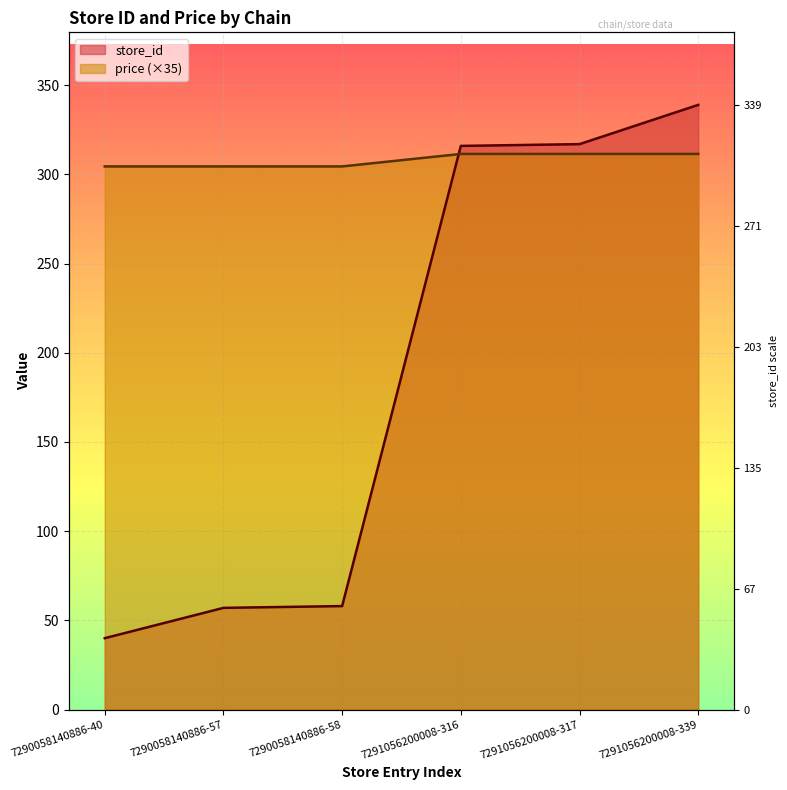

Is it true that price equals 311.5 at 7291056200008-339?

True